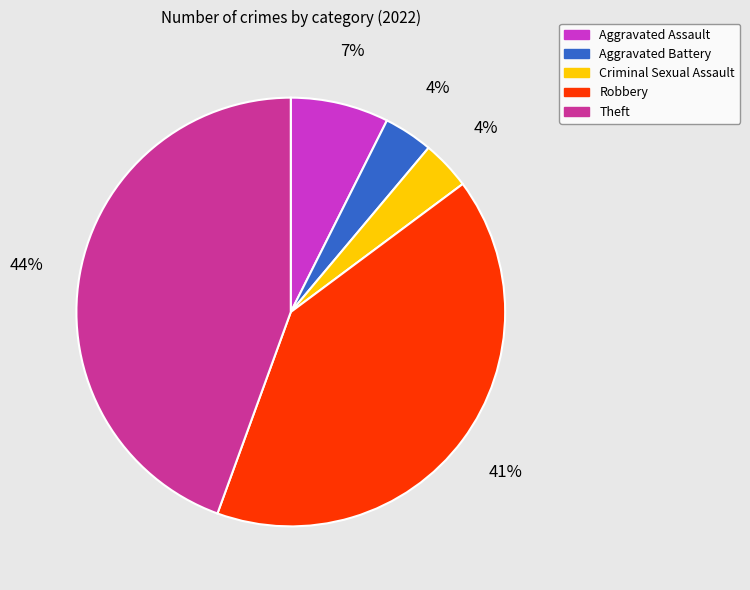

Count the number of slices in the pie.

5